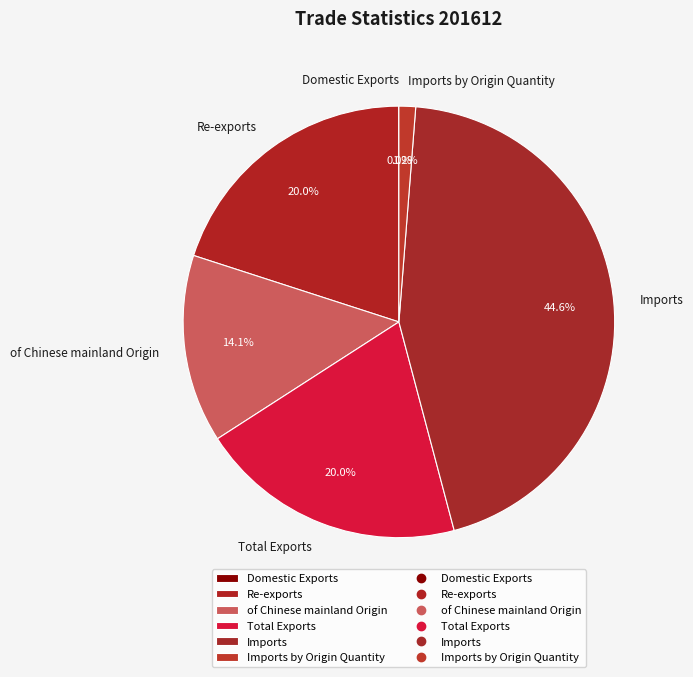

What is the largest slice in the pie chart?

Imports